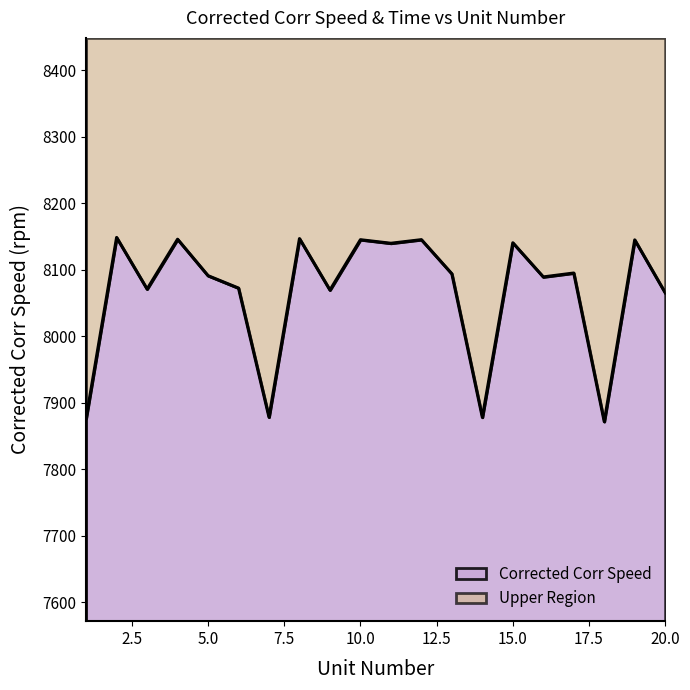

Which category has the highest value across all series?

2